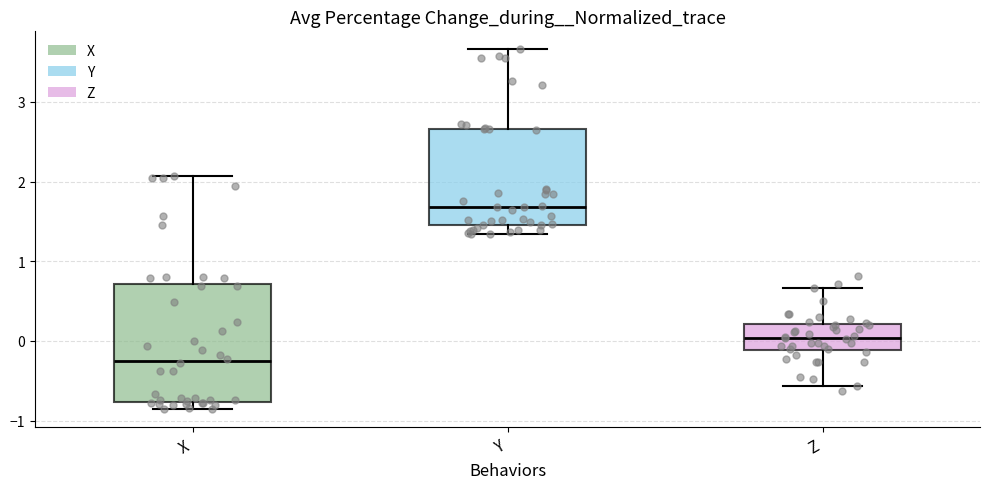

Which box's median line is the highest?

Y